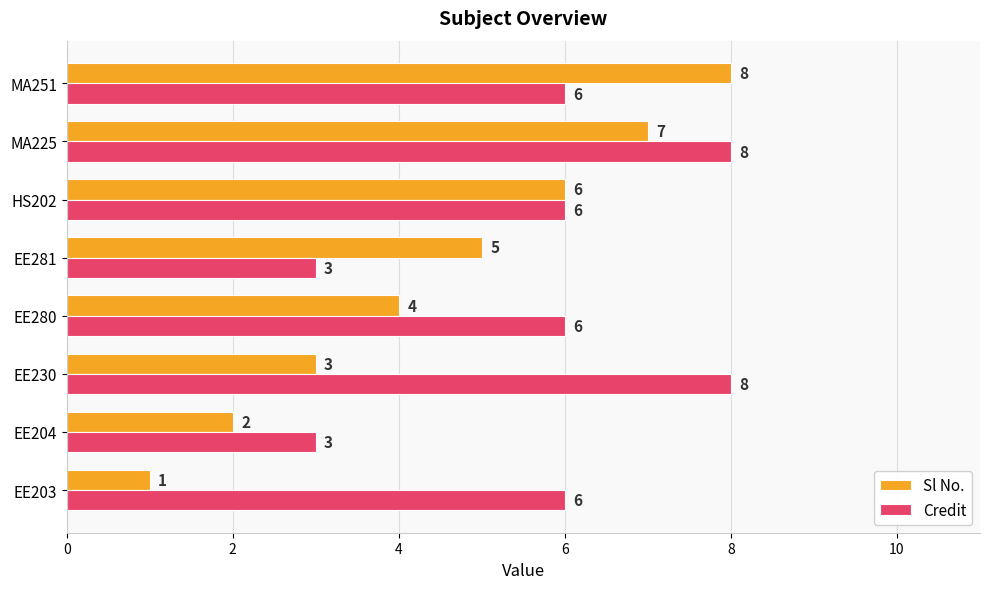

Which series changed the most between EE230 and EE280?

Credit